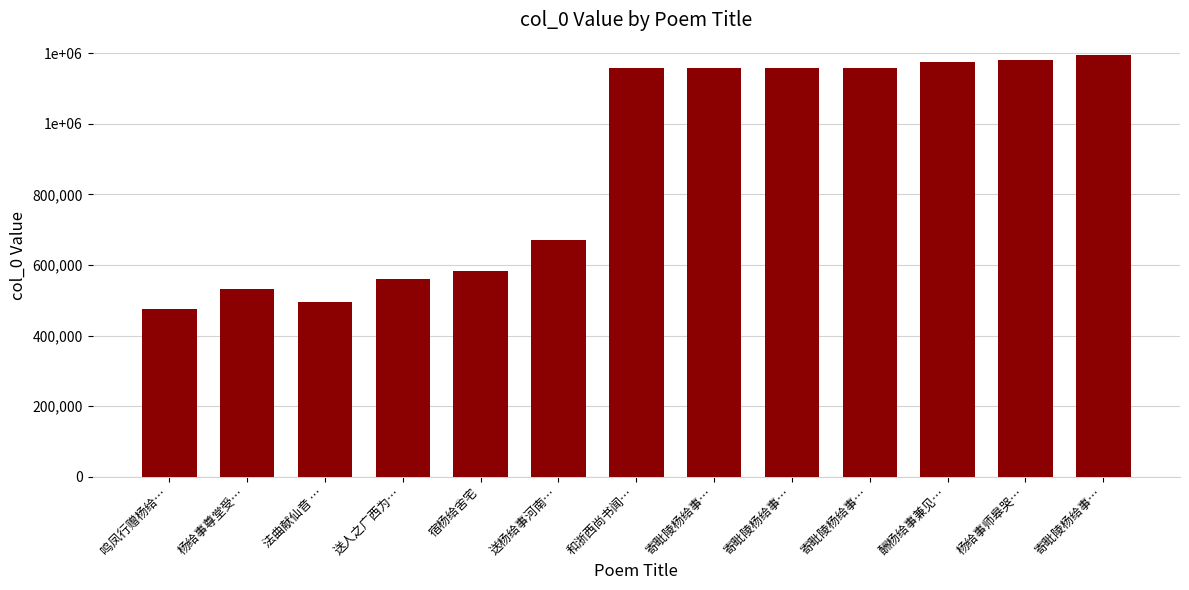

Does the chart contain any negative values?

No